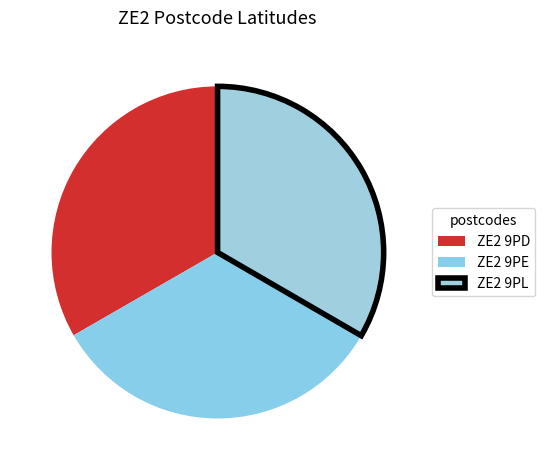

To the nearest percent, what portion does ZE2 9PL represent?

33%